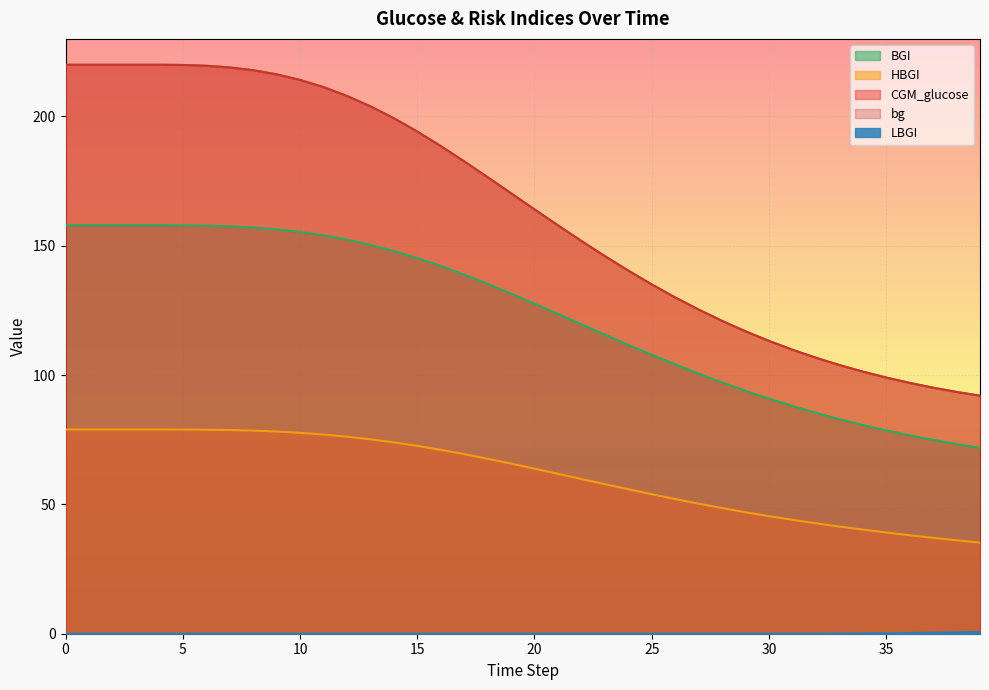

Between 13 and 15, which is larger?

13